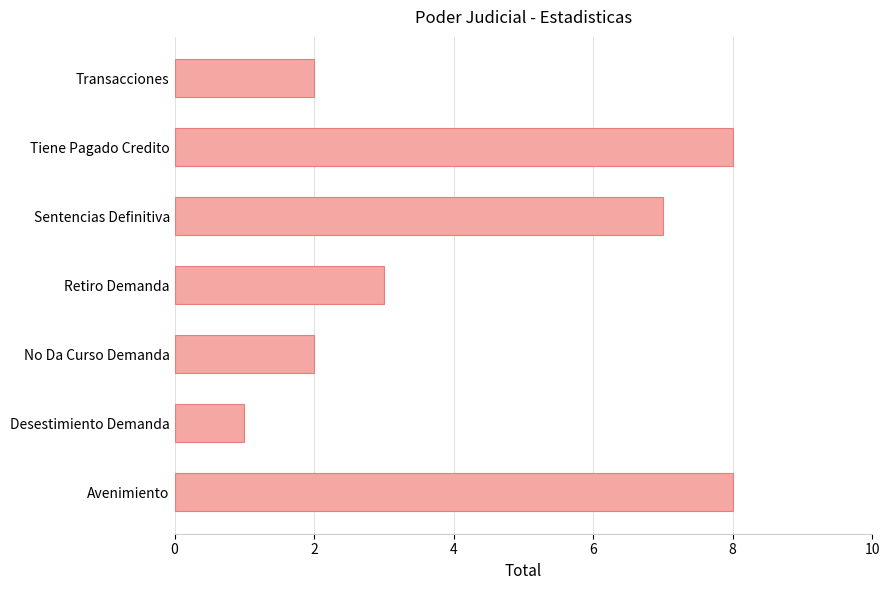

What is the change in value from No Da Curso Demanda to Retiro Demanda?

+1